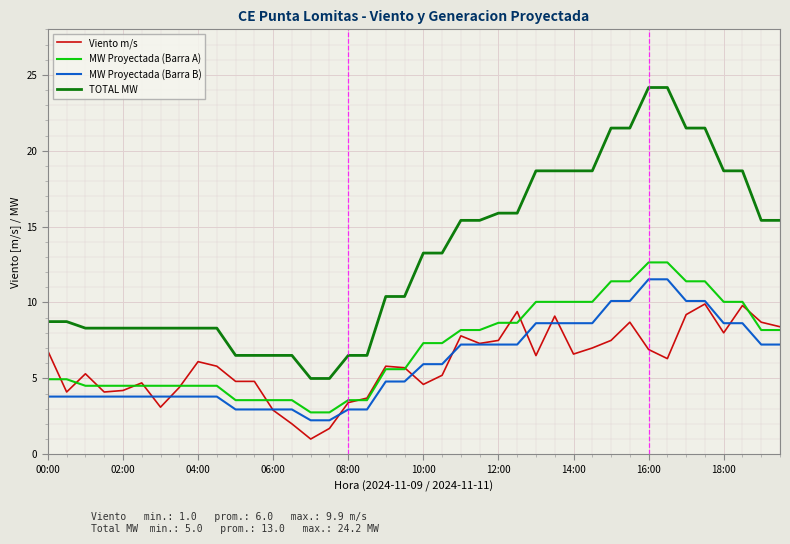

Which series has the largest total across all categories?

TOTAL MW